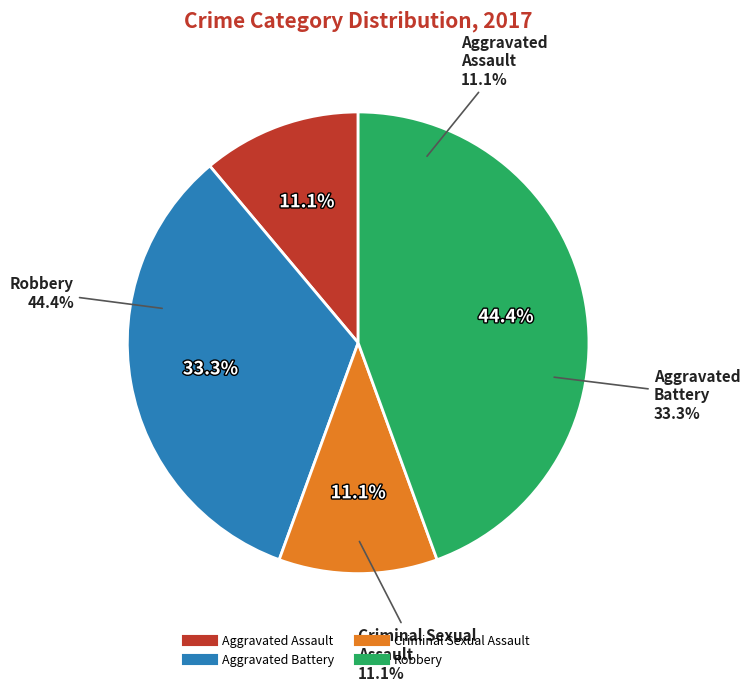

What percentage is the Aggravated Battery slice, to the nearest percent?

33%